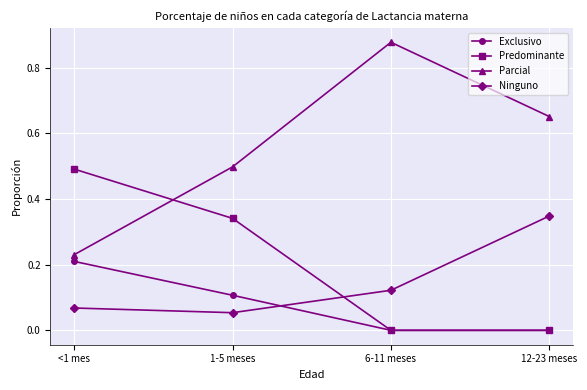

Rank the series by their maximum value, from highest to lowest.

Parcial, Predominante, Ninguno, Exclusivo